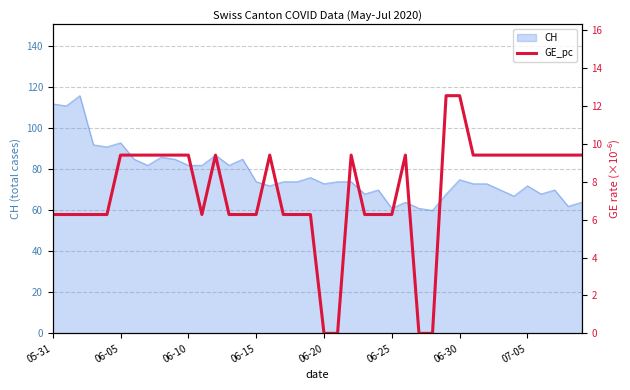

What is the highest value of the CH series?

116